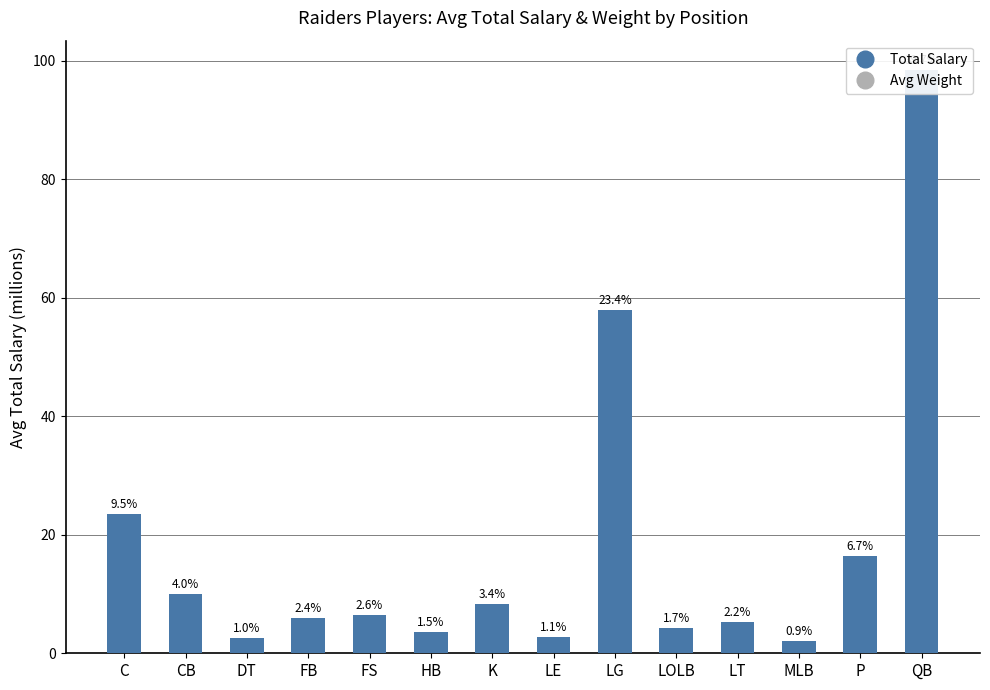

The value of Total Salary at C is 14.1. True or false?

False